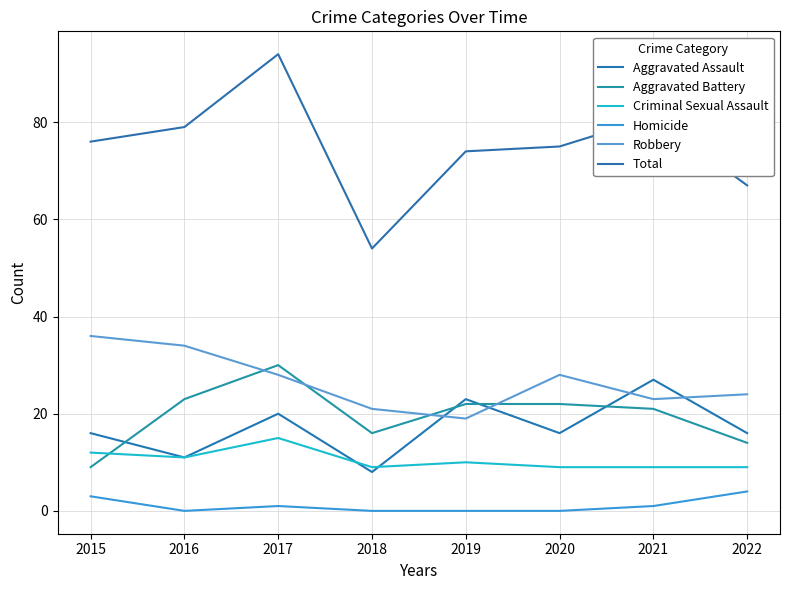

Reading left to right, extract all data points from this chart.

Aggravated Assault: 2015=16	2016=11	2017=20	2018=8	2019=23	2020=16	2021=27	2022=16
Aggravated Battery: 2015=9	2016=23	2017=30	2018=16	2019=22	2020=22	2021=21	2022=14
Criminal Sexual Assault: 2015=12	2016=11	2017=15	2018=9	2019=10	2020=9	2021=9	2022=9
Homicide: 2015=3	2016=0	2017=1	2018=0	2019=0	2020=0	2021=1	2022=4
Robbery: 2015=36	2016=34	2017=28	2018=21	2019=19	2020=28	2021=23	2022=24
Total: 2015=76	2016=79	2017=94	2018=54	2019=74	2020=75	2021=81	2022=67